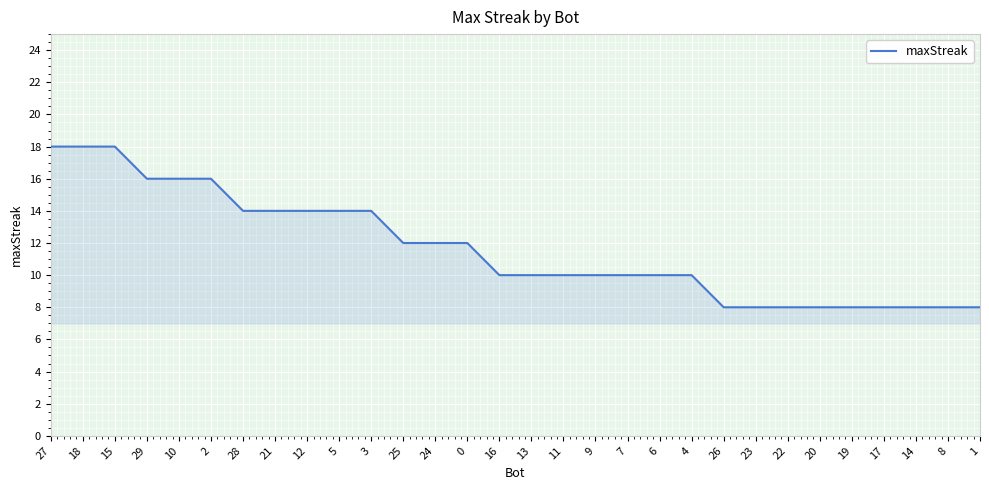

What is the approximate value at 24, to the nearest 5?

10